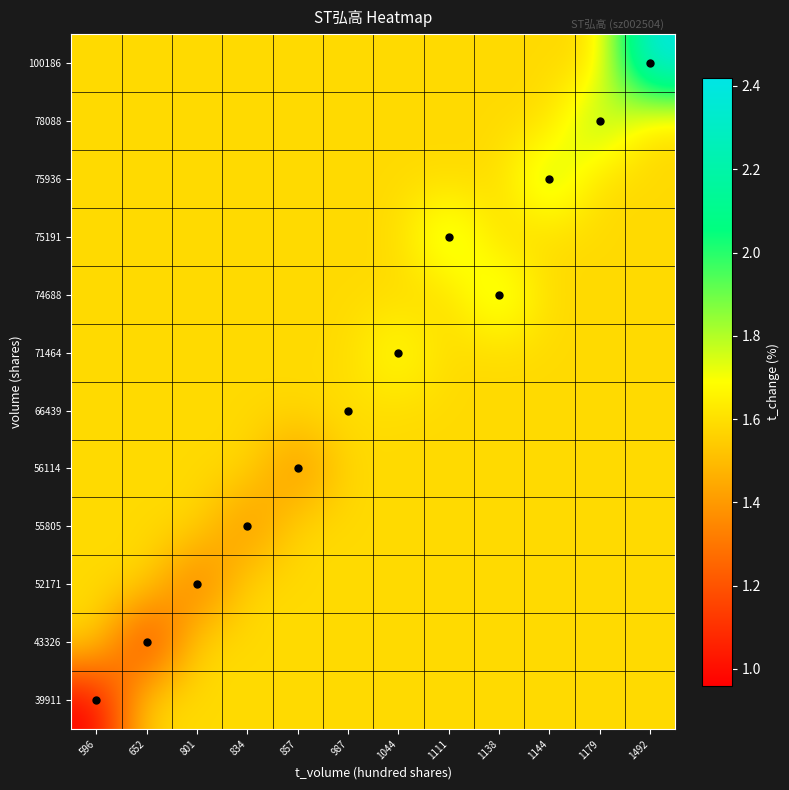

Reading left to right, extract all data points from this chart.

39911: 596=1.0	652=1.6	801=1.6	834=1.6	857=1.6	987=1.6	1044=1.6	1111=1.6	1138=1.6	1144=1.6	1179=1.6	1492=1.6
43326: 596=1.6	652=1.1	801=1.6	834=1.6	857=1.6	987=1.6	1044=1.6	1111=1.6	1138=1.6	1144=1.6	1179=1.6	1492=1.6
52171: 596=1.6	652=1.6	801=1.3	834=1.6	857=1.6	987=1.6	1044=1.6	1111=1.6	1138=1.6	1144=1.6	1179=1.6	1492=1.6
55805: 596=1.6	652=1.6	801=1.6	834=1.4	857=1.6	987=1.6	1044=1.6	1111=1.6	1138=1.6	1144=1.6	1179=1.6	1492=1.6
56114: 596=1.6	652=1.6	801=1.6	834=1.6	857=1.4	987=1.6	1044=1.6	1111=1.6	1138=1.6	1144=1.6	1179=1.6	1492=1.6
66439: 596=1.6	652=1.6	801=1.6	834=1.6	857=1.6	987=1.6	1044=1.6	1111=1.6	1138=1.6	1144=1.6	1179=1.6	1492=1.6
71464: 596=1.6	652=1.6	801=1.6	834=1.6	857=1.6	987=1.6	1044=1.7	1111=1.6	1138=1.6	1144=1.6	1179=1.6	1492=1.6
74688: 596=1.6	652=1.6	801=1.6	834=1.6	857=1.6	987=1.6	1044=1.6	1111=1.6	1138=1.8	1144=1.6	1179=1.6	1492=1.6
75191: 596=1.6	652=1.6	801=1.6	834=1.6	857=1.6	987=1.6	1044=1.6	1111=1.8	1138=1.6	1144=1.6	1179=1.6	1492=1.6
75936: 596=1.6	652=1.6	801=1.6	834=1.6	857=1.6	987=1.6	1044=1.6	1111=1.6	1138=1.6	1144=1.8	1179=1.6	1492=1.6
78088: 596=1.6	652=1.6	801=1.6	834=1.6	857=1.6	987=1.6	1044=1.6	1111=1.6	1138=1.6	1144=1.6	1179=1.9	1492=1.6
100186: 596=1.6	652=1.6	801=1.6	834=1.6	857=1.6	987=1.6	1044=1.6	1111=1.6	1138=1.6	1144=1.6	1179=1.6	1492=2.4